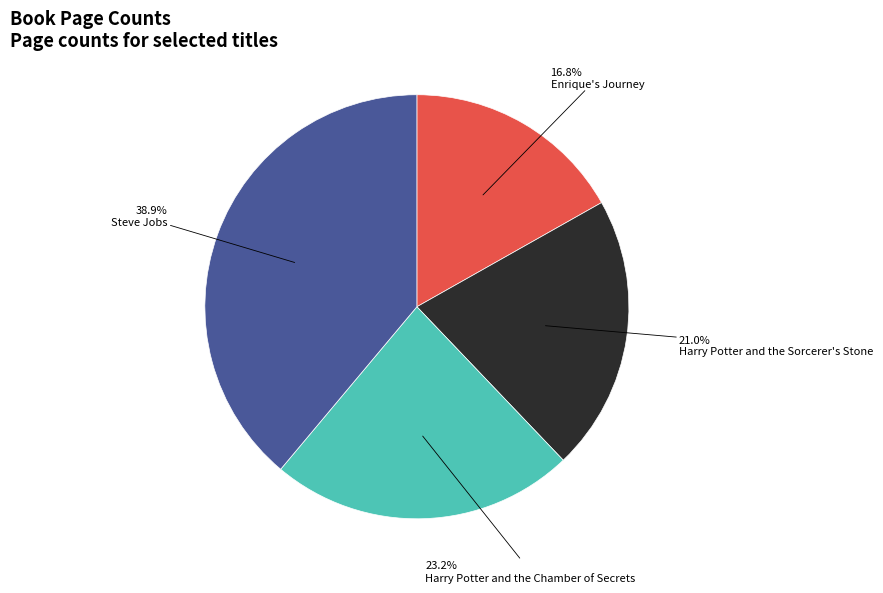

Is there a majority slice in this chart?

No